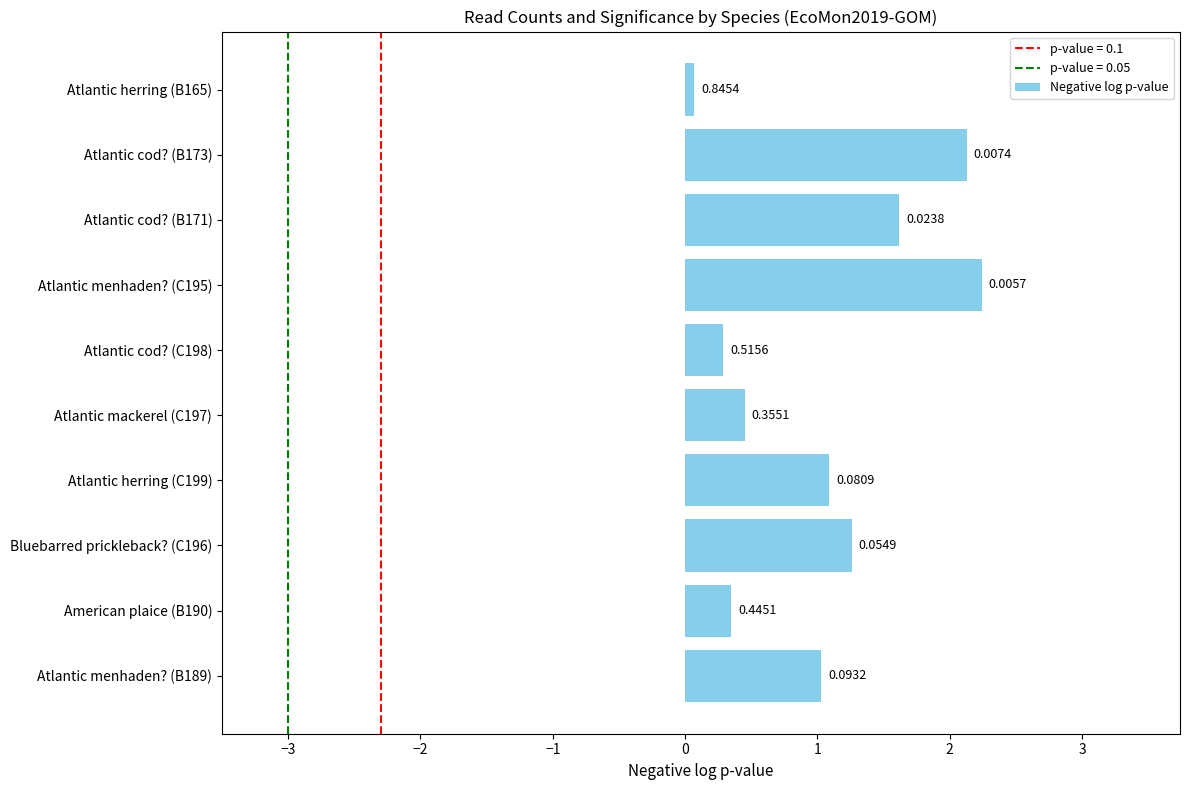

Between Atlantic cod? (B171) and Atlantic herring (C199), which is larger?

Atlantic cod? (B171)